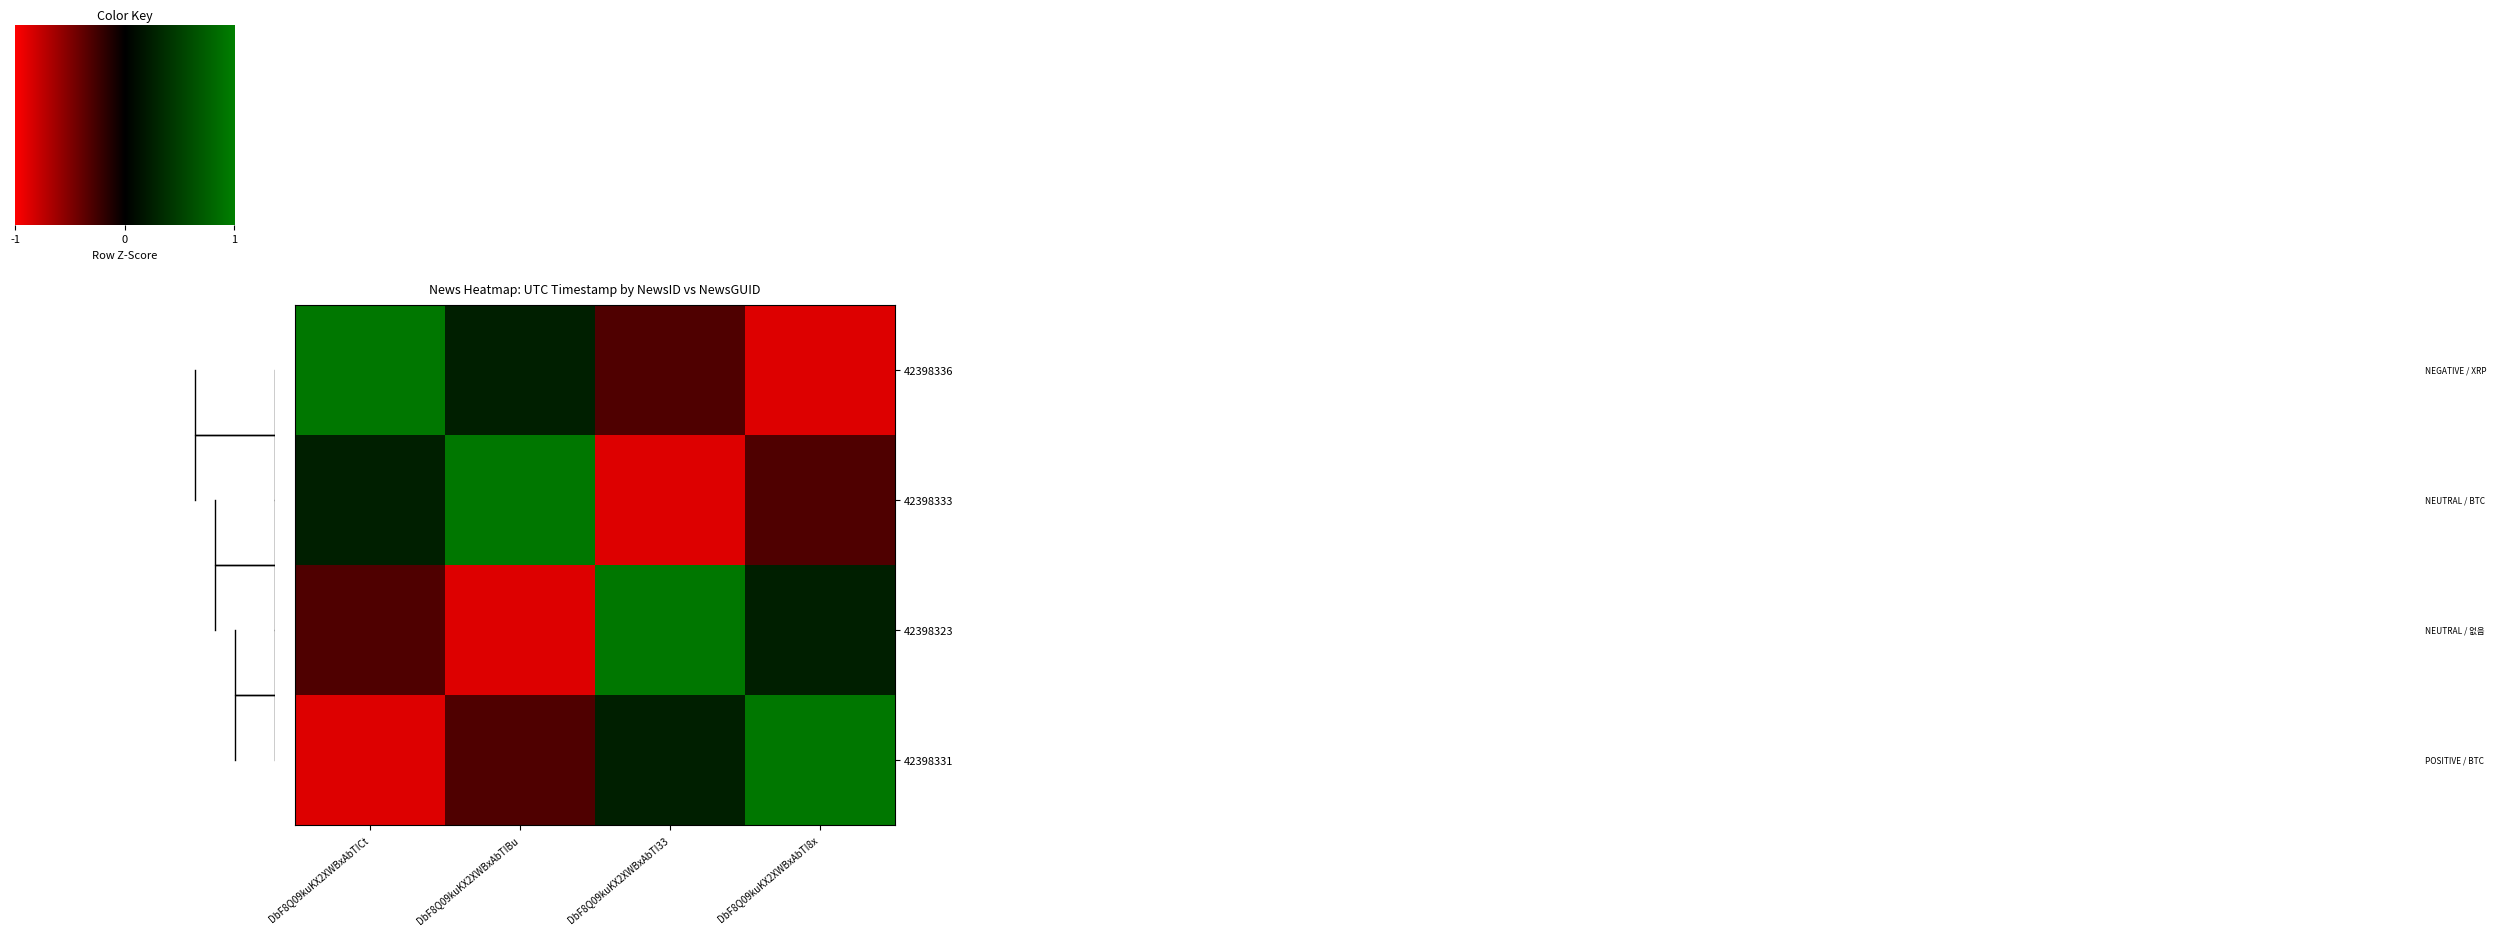

Which category has the highest value in the 42398331 series?

DbF8Q09kuKX2XWBxAbTI8x